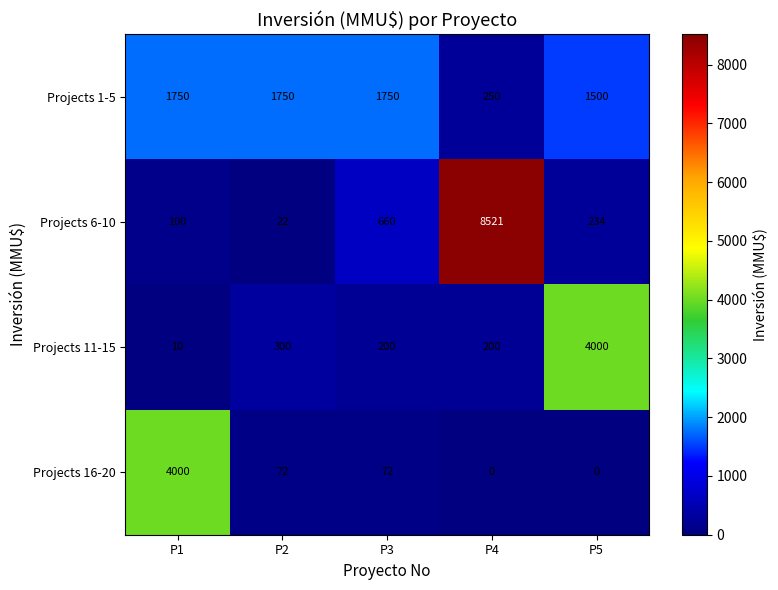

How many values in the Projects 1-5 series are below 1750?

2